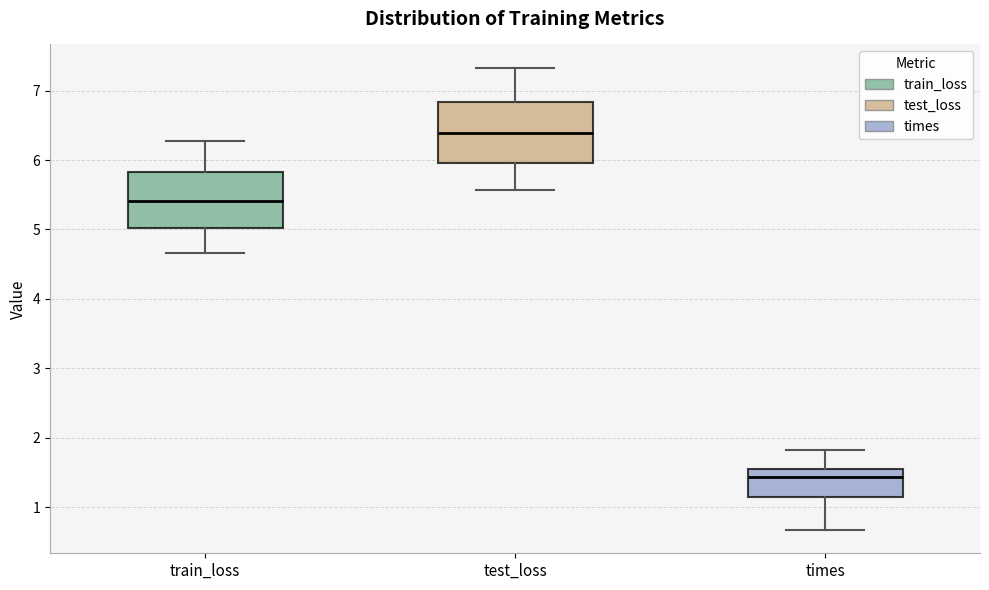

Reading left to right, transcribe this box plot: for each box, give where its median line is, the range the box spans, and where its two whiskers end, as read against the y-axis. The values are not printed on the chart, so give them approximately, as read against the axis.

train_loss: median 5.4, box 5.0 to 5.8, whiskers 4.7 to 6.3
test_loss: median 6.4, box 6.0 to 6.8, whiskers 5.6 to 7.3
times: median 1.4, box 1.1 to 1.5, whiskers 0.7 to 1.8